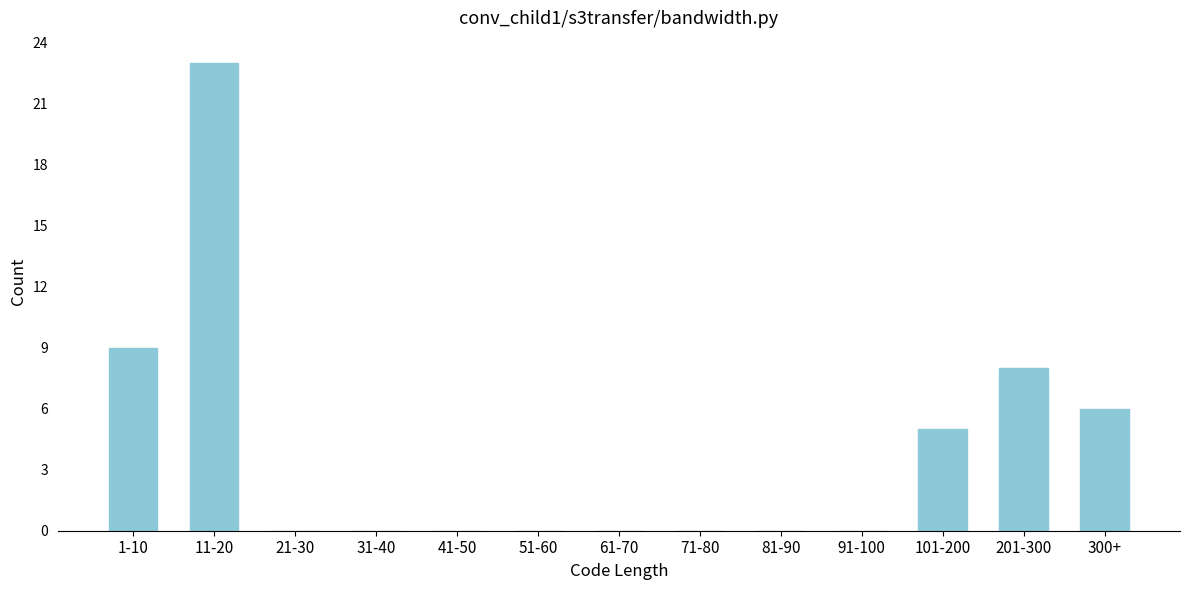

Reading left to right, list all the values displayed in this chart.

1-10=9	11-20=23	21-30=0	31-40=0	41-50=0	51-60=0	61-70=0	71-80=0	81-90=0	91-100=0	101-200=5	201-300=8	300+=6